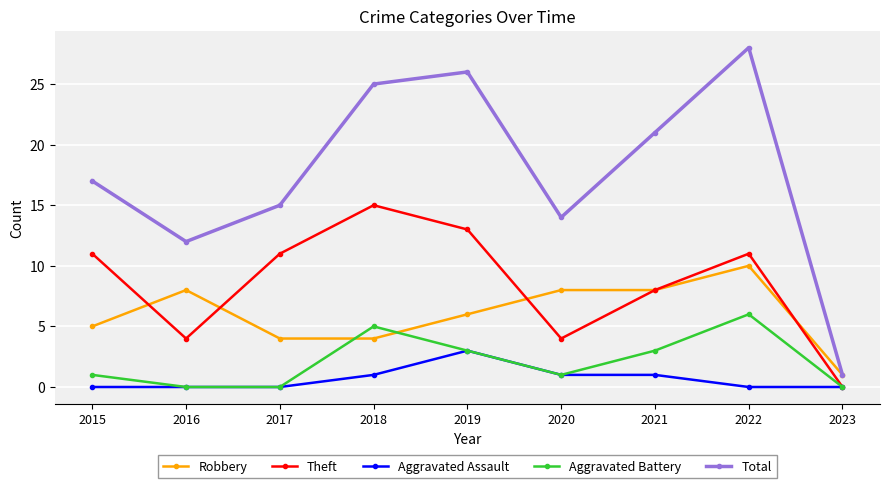

At which category does Aggravated Battery reach its first local peak?

2018